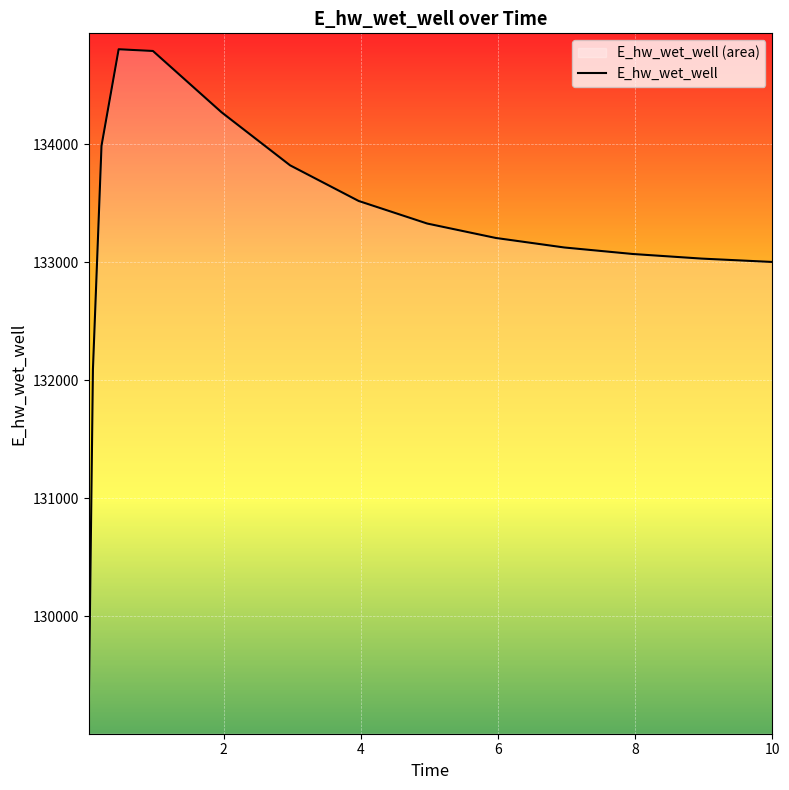

What is the maximum value shown in the chart?

134803.6